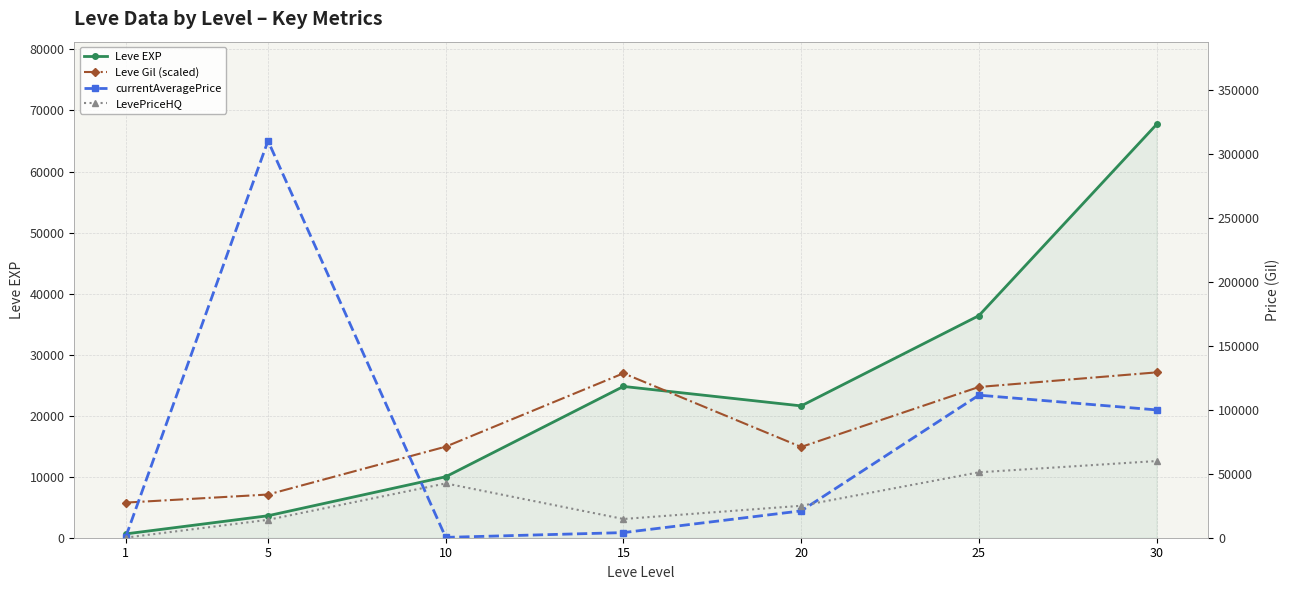

True or false: LevePriceHQ has more than 2 points higher than both neighbors.

False